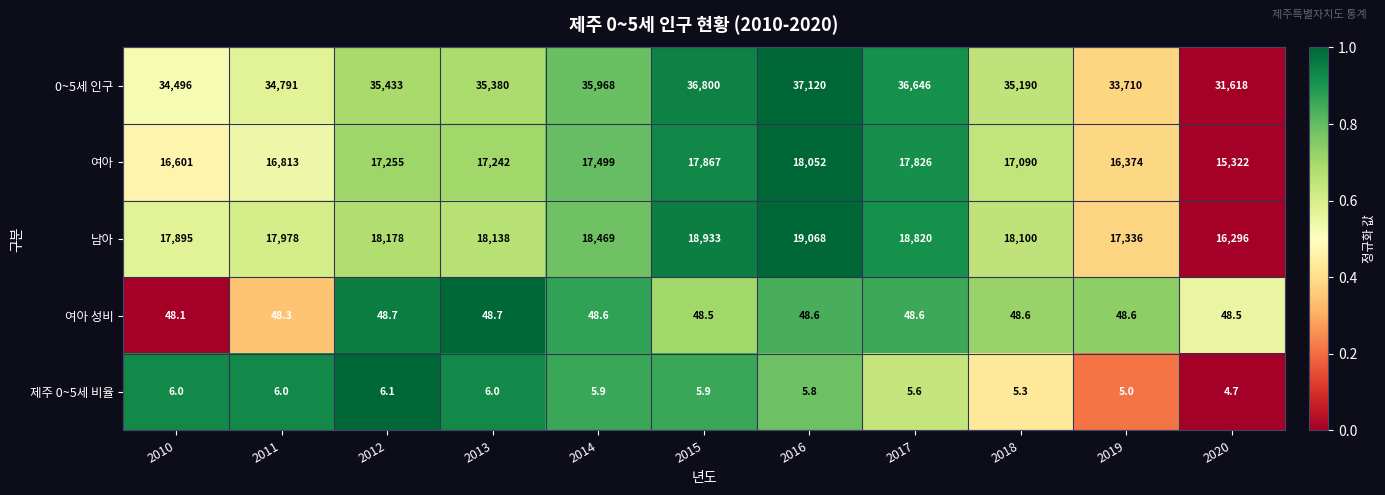

What is the difference between the highest and lowest values at 2017?

36640.4